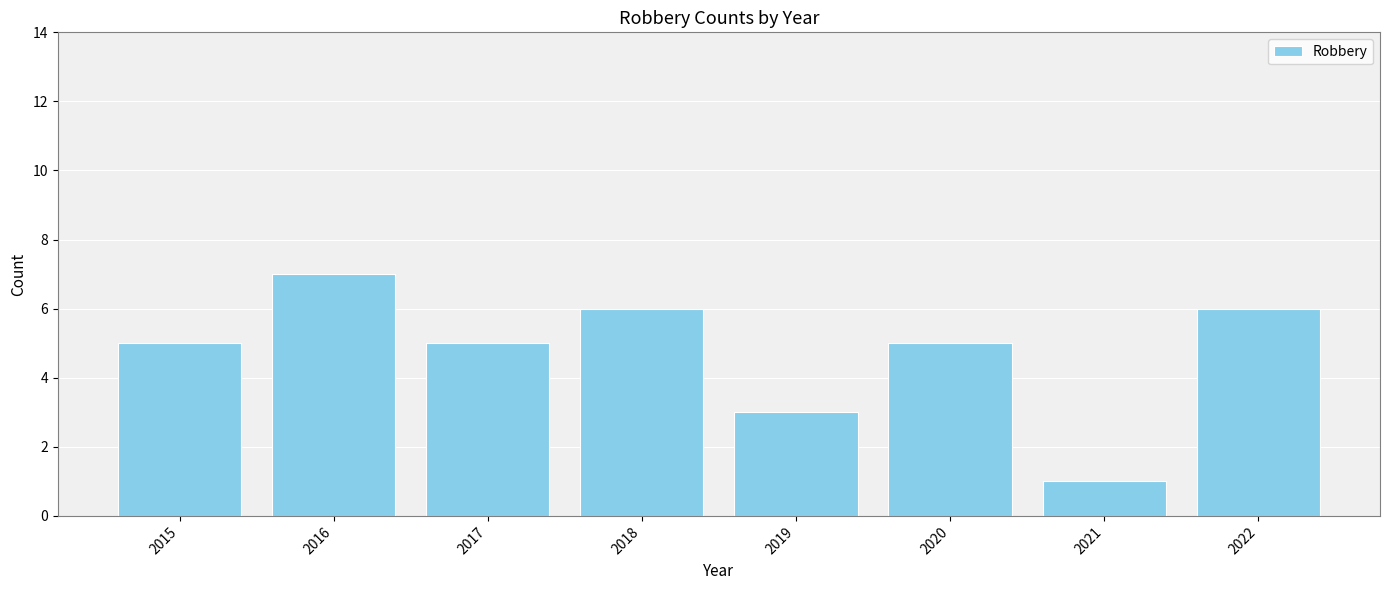

Reading left to right, list all the values displayed in this chart.

2015=5	2016=7	2017=5	2018=6	2019=3	2020=5	2021=1	2022=6